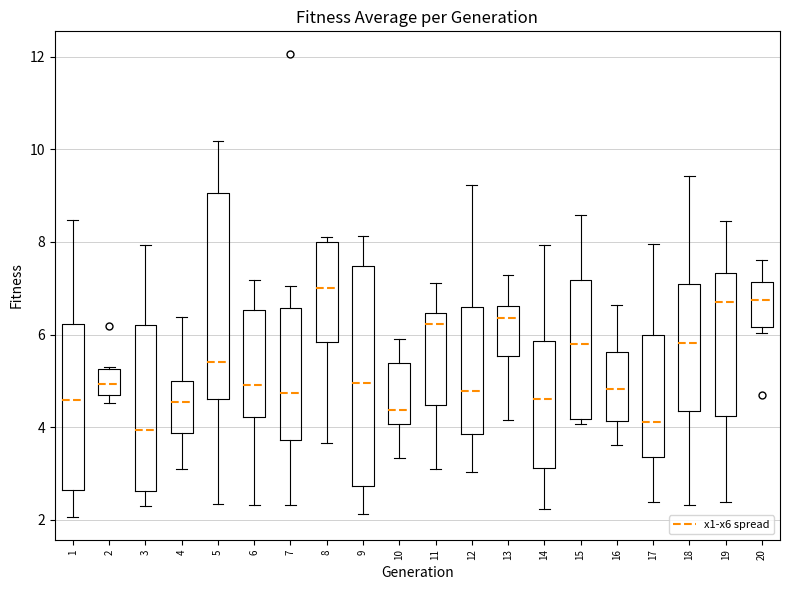

Where does the lower whisker of the box at x = 14 end on the y-axis? The values are not printed on the chart, so give them approximately, as read against the axis.

2.2